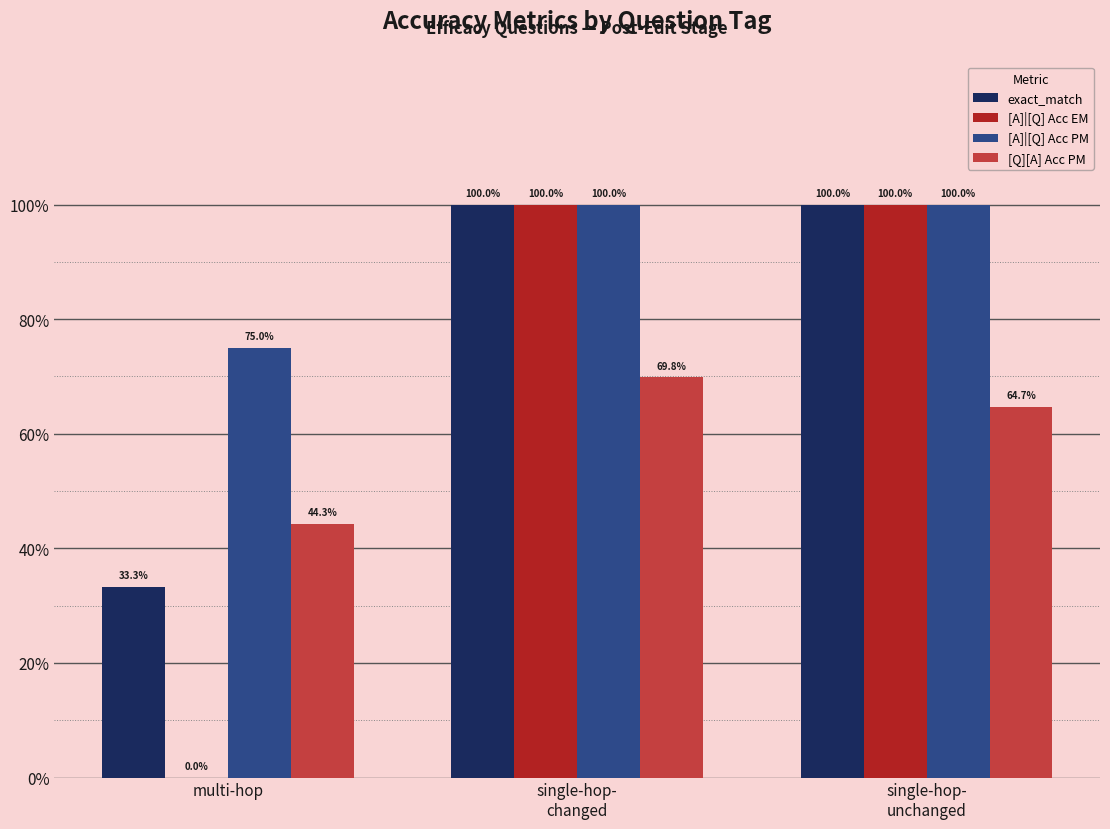

What is the sum of all [A]|[Q] Acc PM values?

2.8